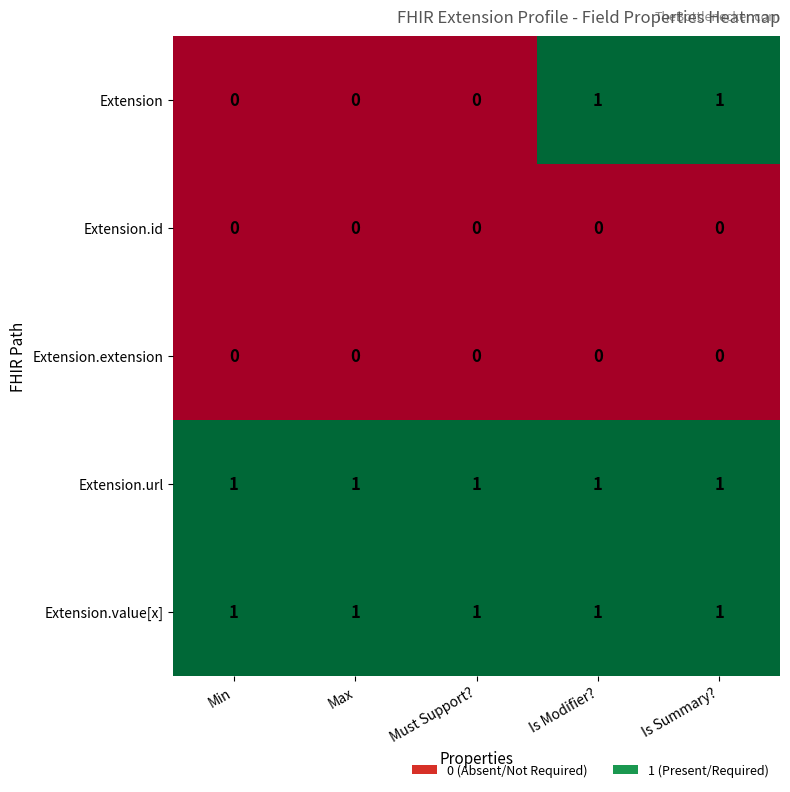

Reading right to left, what are all the values shown in this chart?

Extension: 1	1	0	0	0
Extension.id: 0	0	0	0	0
Extension.extension: 0	0	0	0	0
Extension.url: 1	1	1	1	1
Extension.value[x]: 1	1	1	1	1